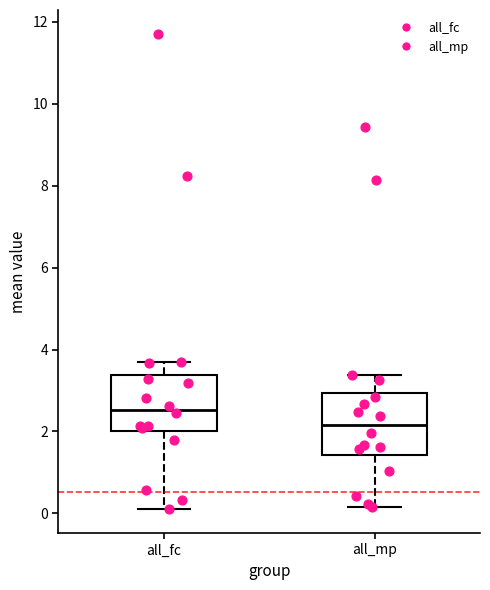

Where does the lower whisker of the box for all_fc end on the y-axis? The values are not printed on the chart, so give them approximately, as read against the axis.

0.2